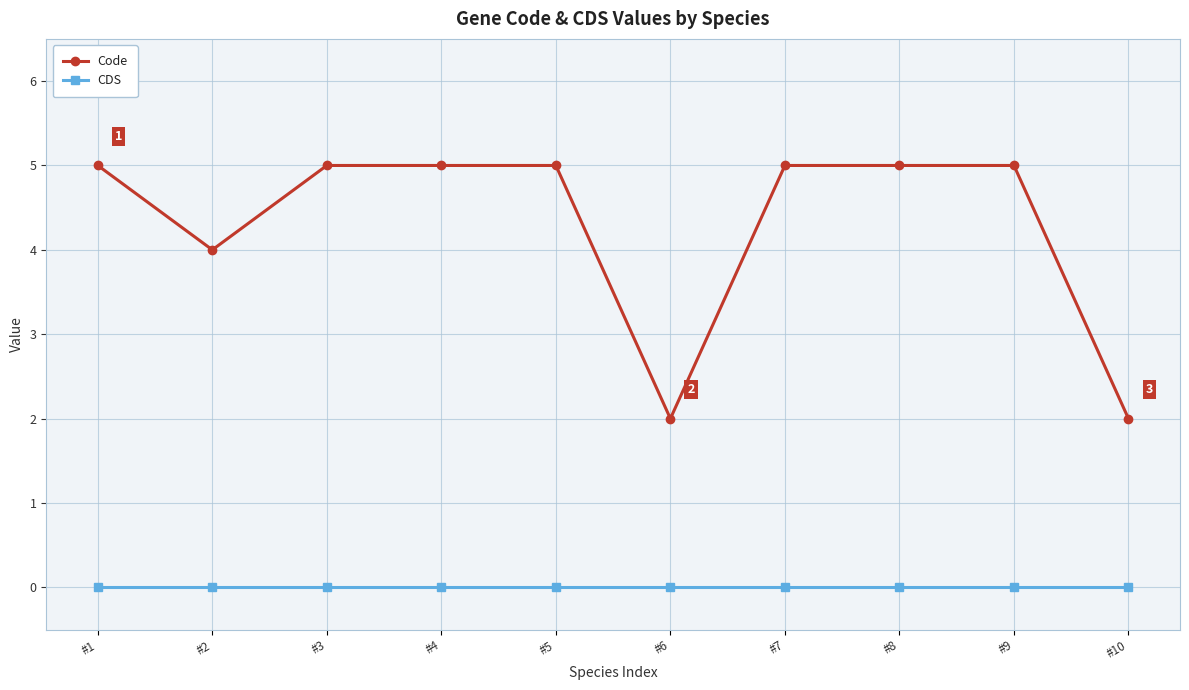

What is the highest value of the Code series?

5